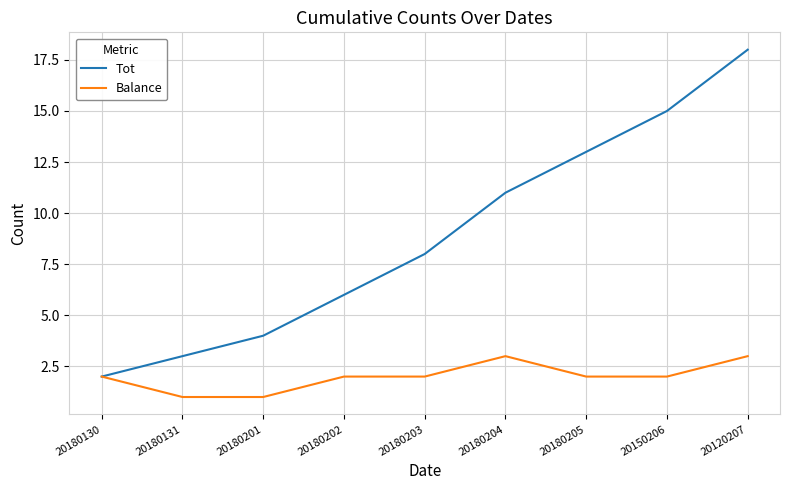

Where is Tot nearest to the value 10?

20180204